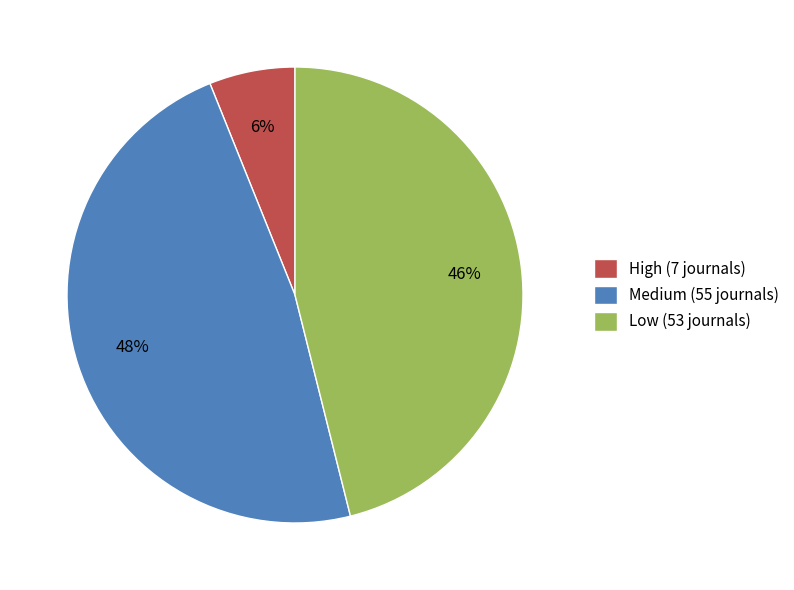

Which slice is the smallest?

High